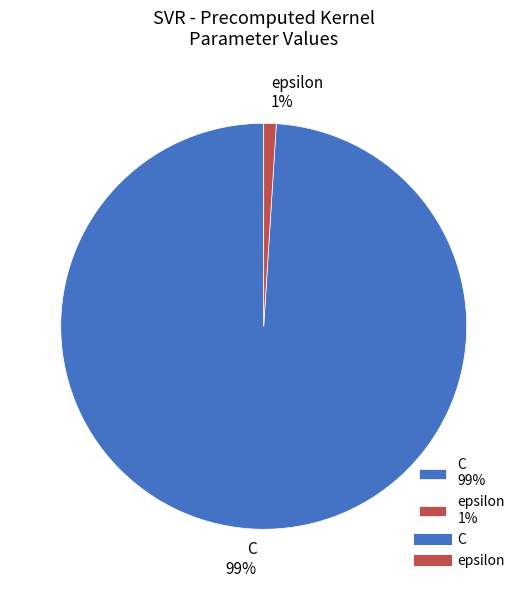

Which slice represents more than half of the pie?

C